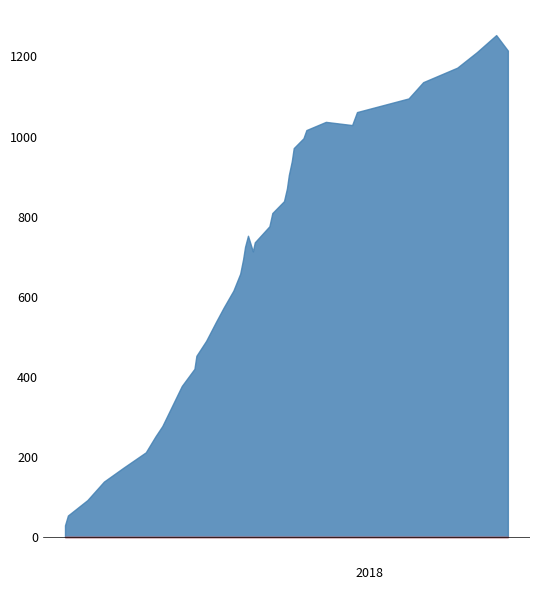

The chart shows a value of 57.8 at 2018-02-10. True or false?

False